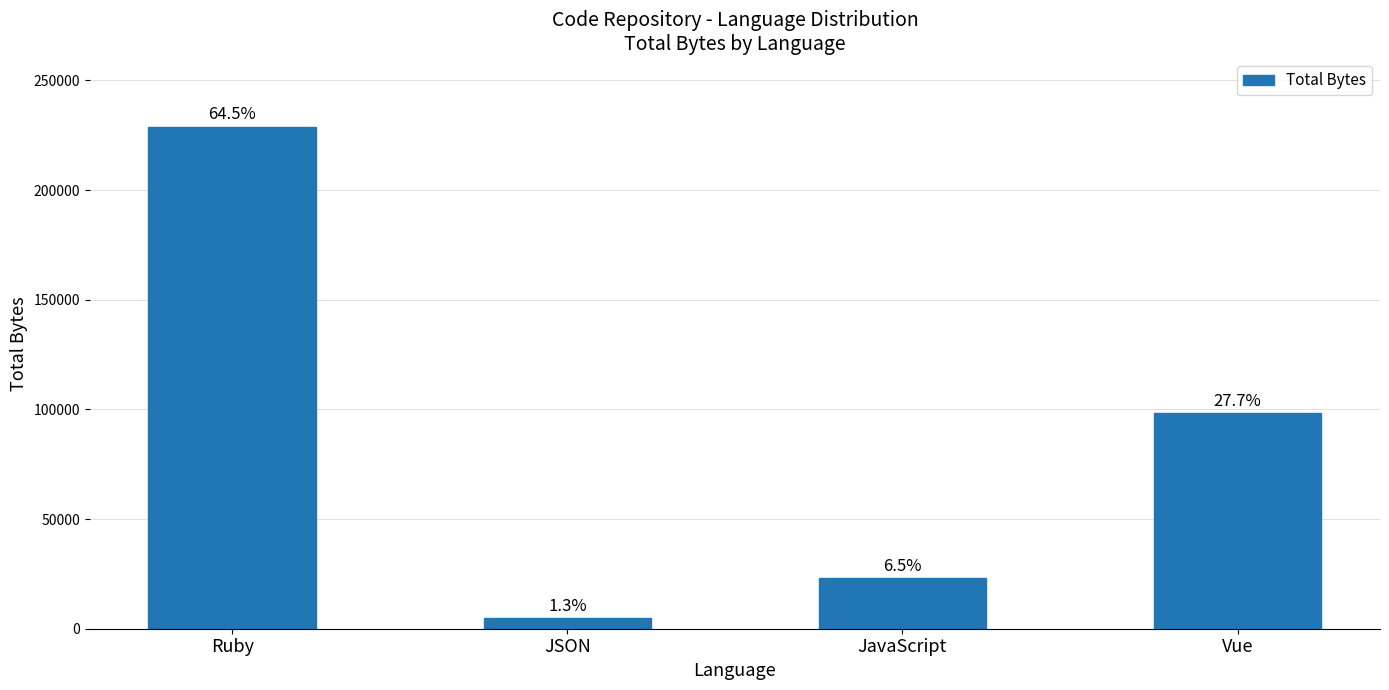

At which category does the chart reach its peak across all series?

Ruby